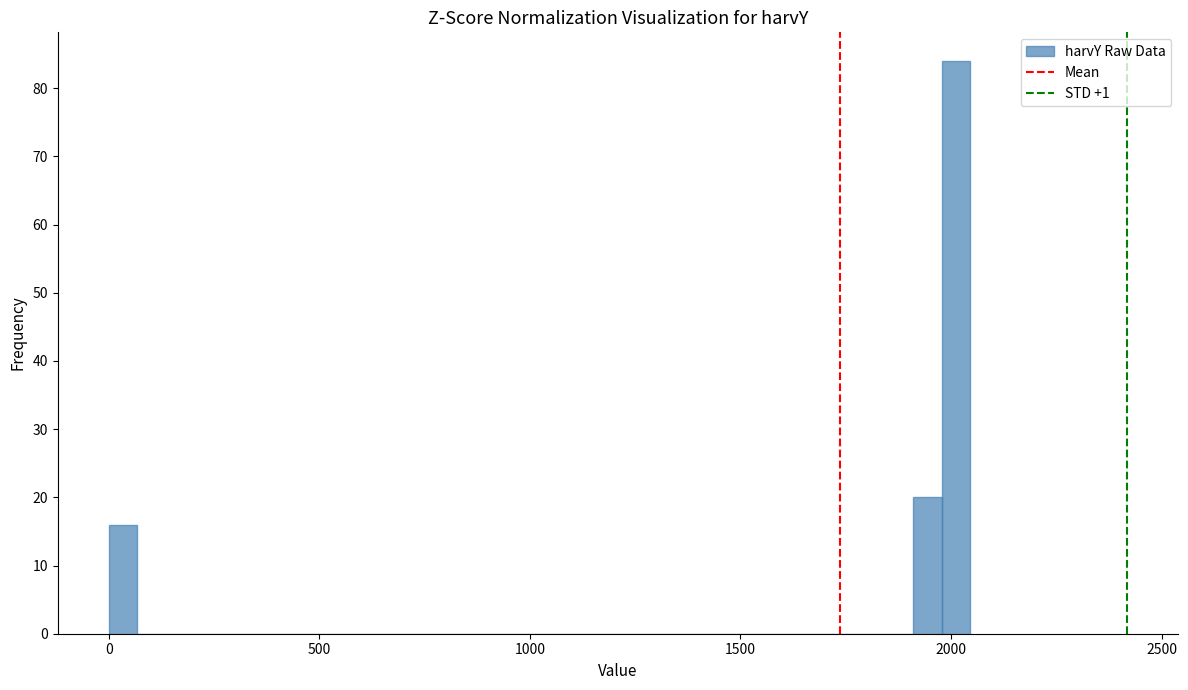

Read against the x-axis, roughly where is the centre of the tallest bar?

2000